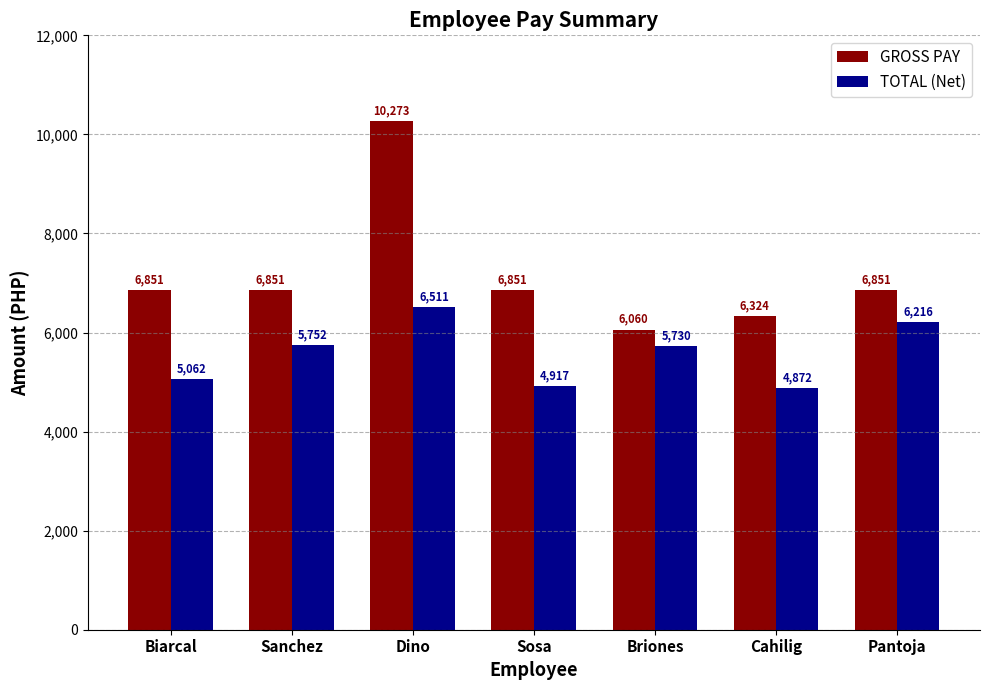

True or false: TOTAL (Net) has a value of 6510.7 at Dino.

True